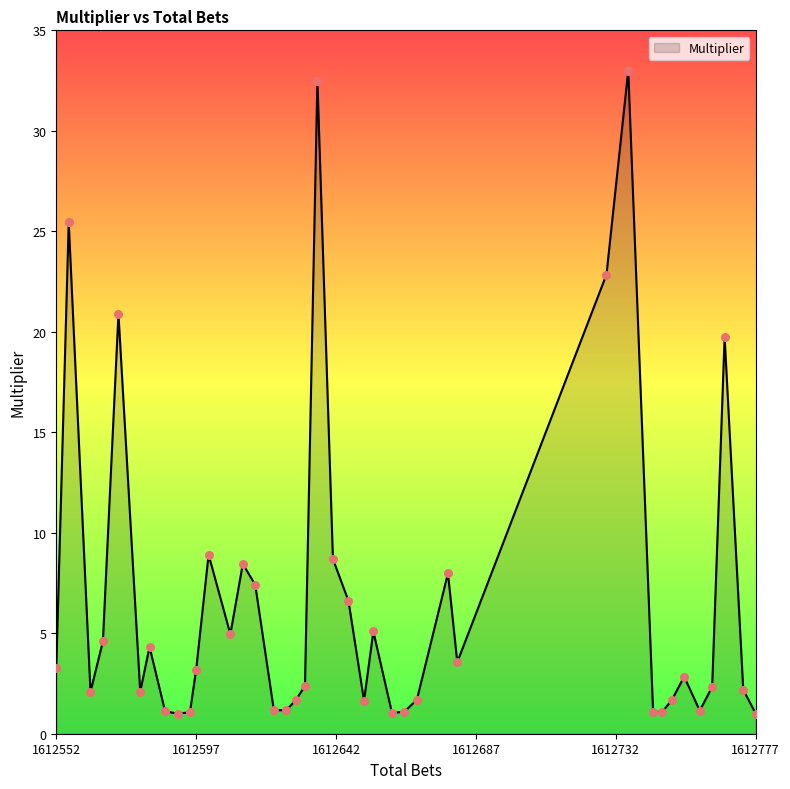

What is the difference between the maximum and minimum values?

32.0